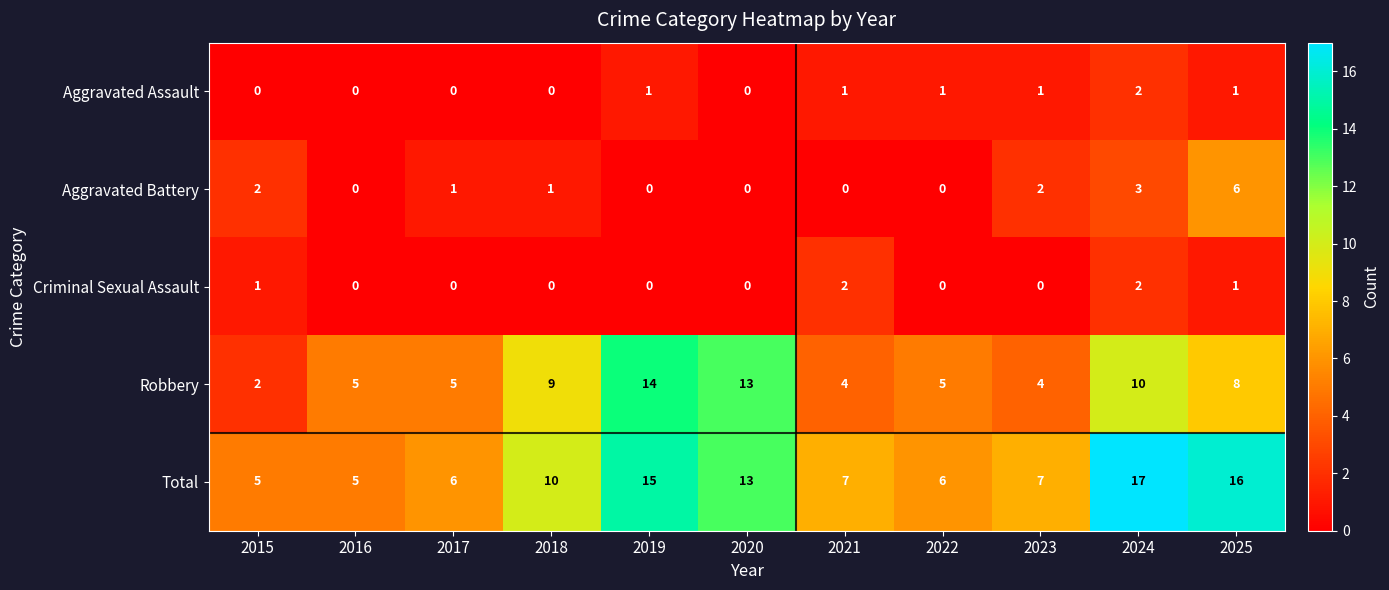

What is the sum of all Robbery values?

79